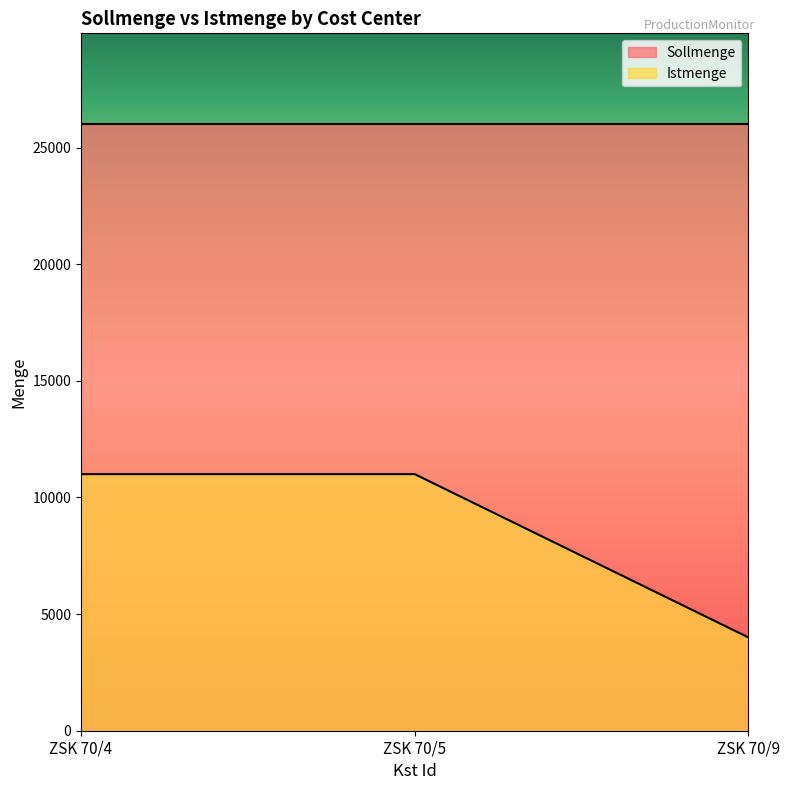

What is the smallest value displayed?

4000